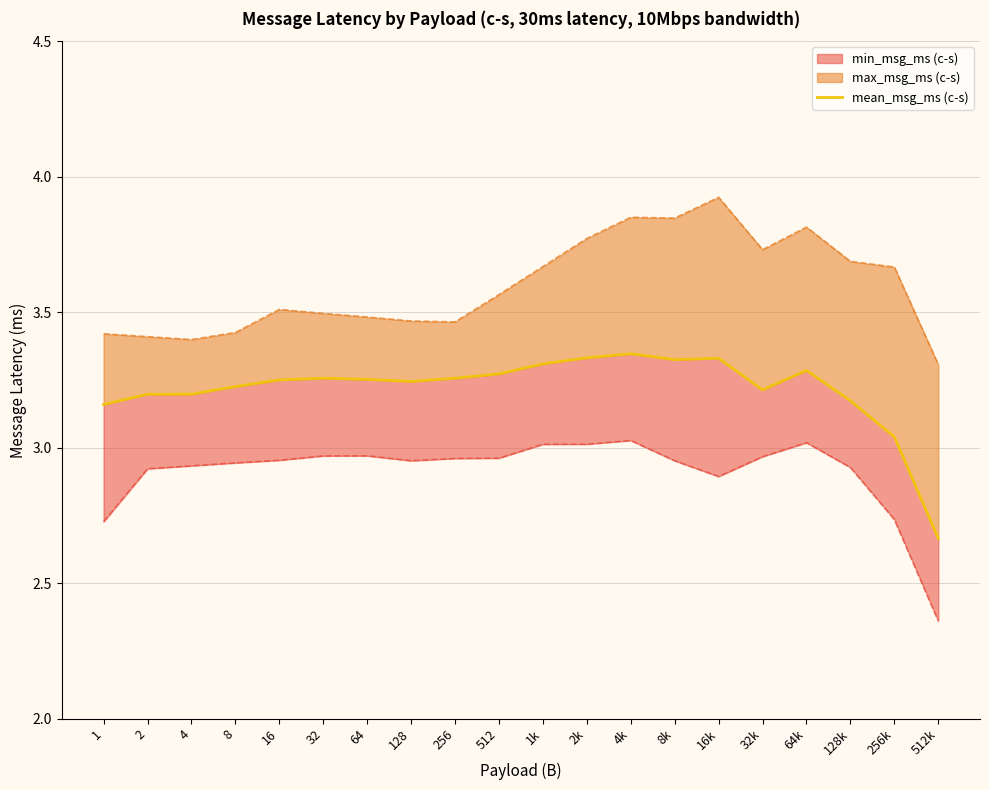

What is the change in value from 512 to 8k?

+0.1